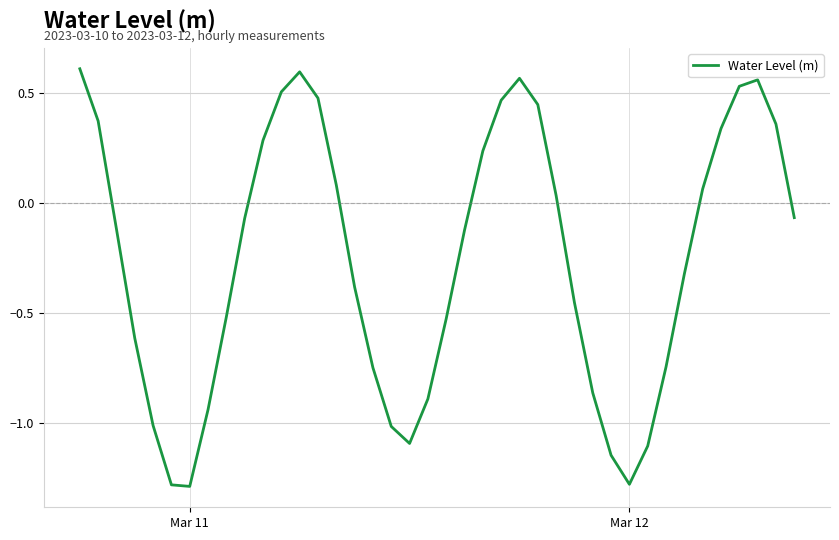

How many lines are shown in the chart?

1